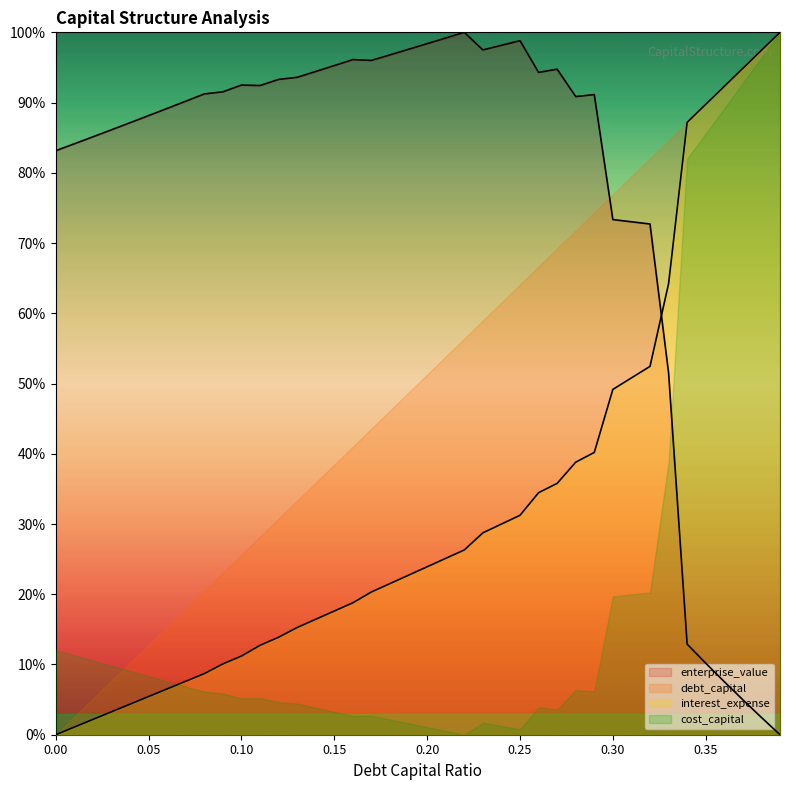

Where is the first local maximum for cost_capital?

0.1